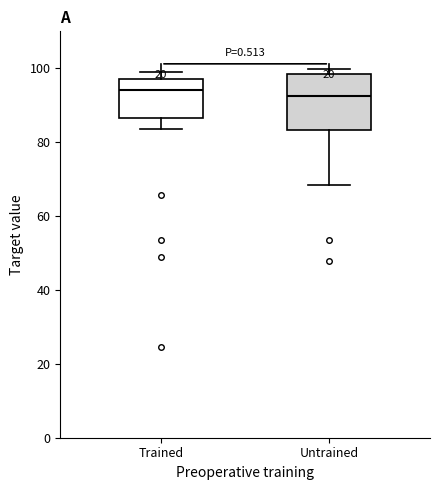

Reading left to right, transcribe this box plot: for each box, give where its median line is, the range the box spans, and where its two whiskers end, as read against the y-axis. The values are not printed on the chart, so give them approximately, as read against the axis.

Trained: median 94, box 86 to 96, whiskers 84 to 100
Untrained: median 92, box 84 to 98, whiskers 68 to 100